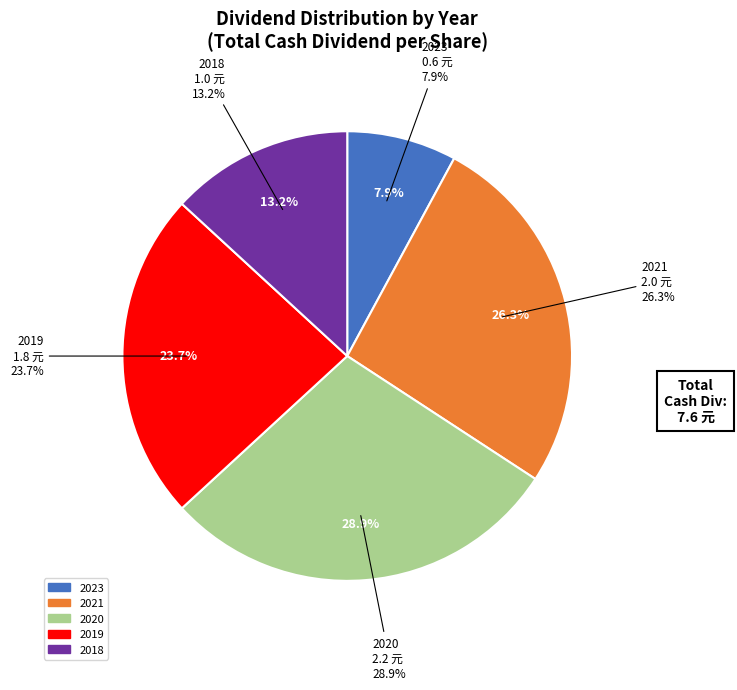

Does any single category account for the majority?

No